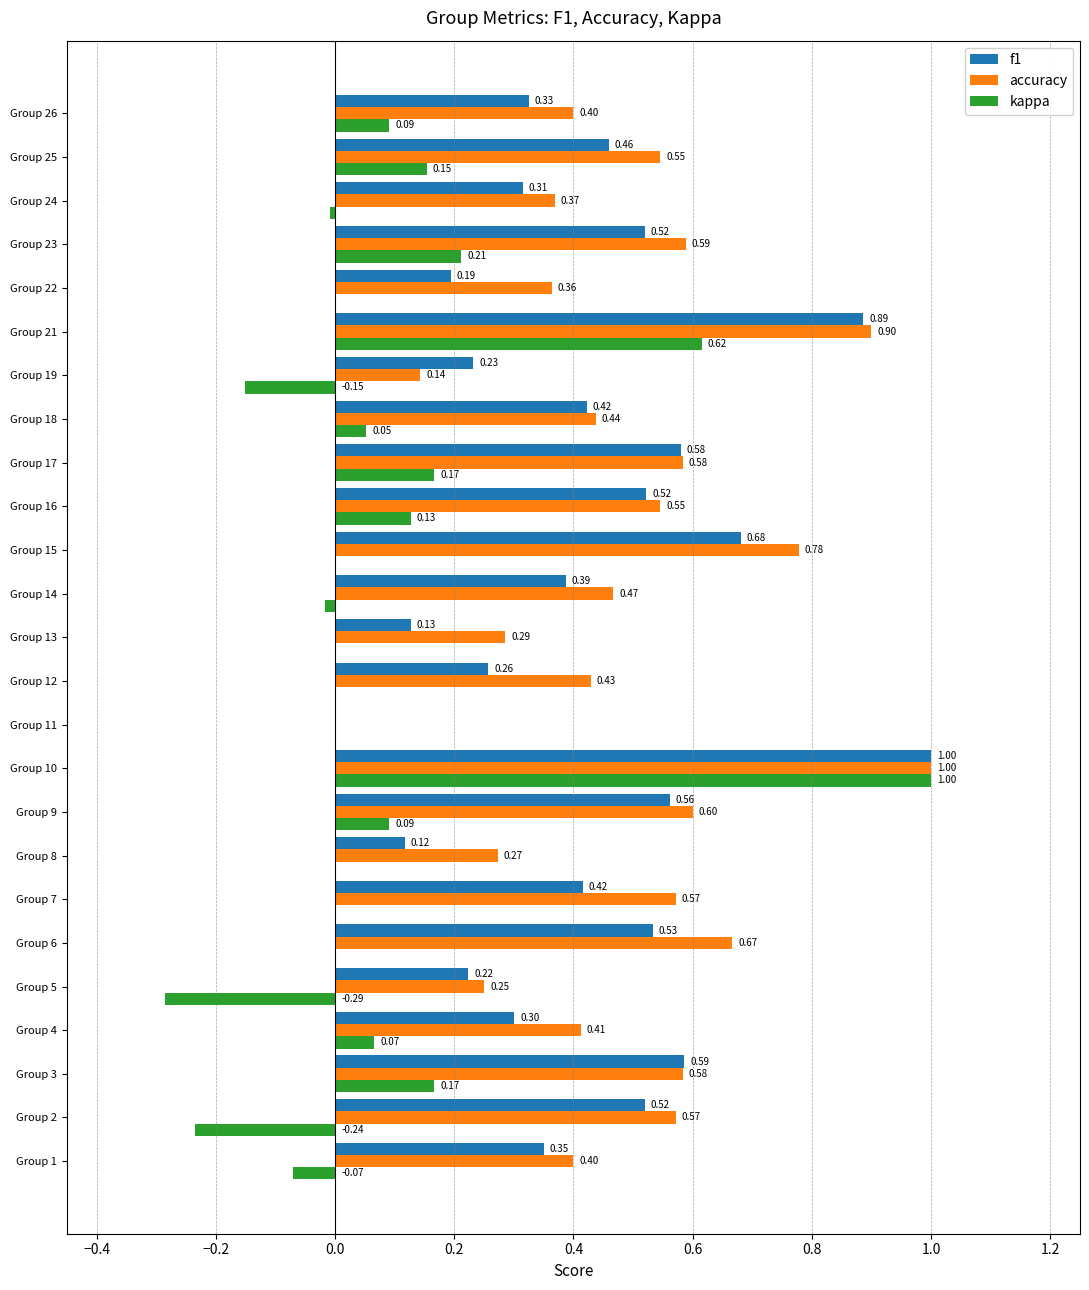

Which series has the largest range (max minus min)?

kappa